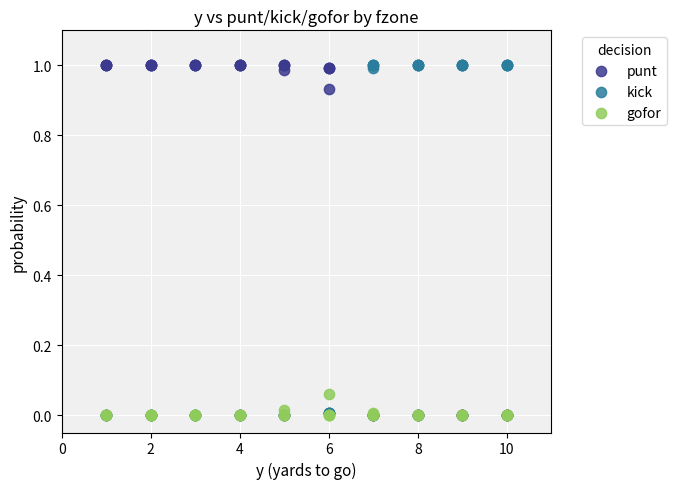

What are all the series names shown in the legend?

punt, kick, gofor